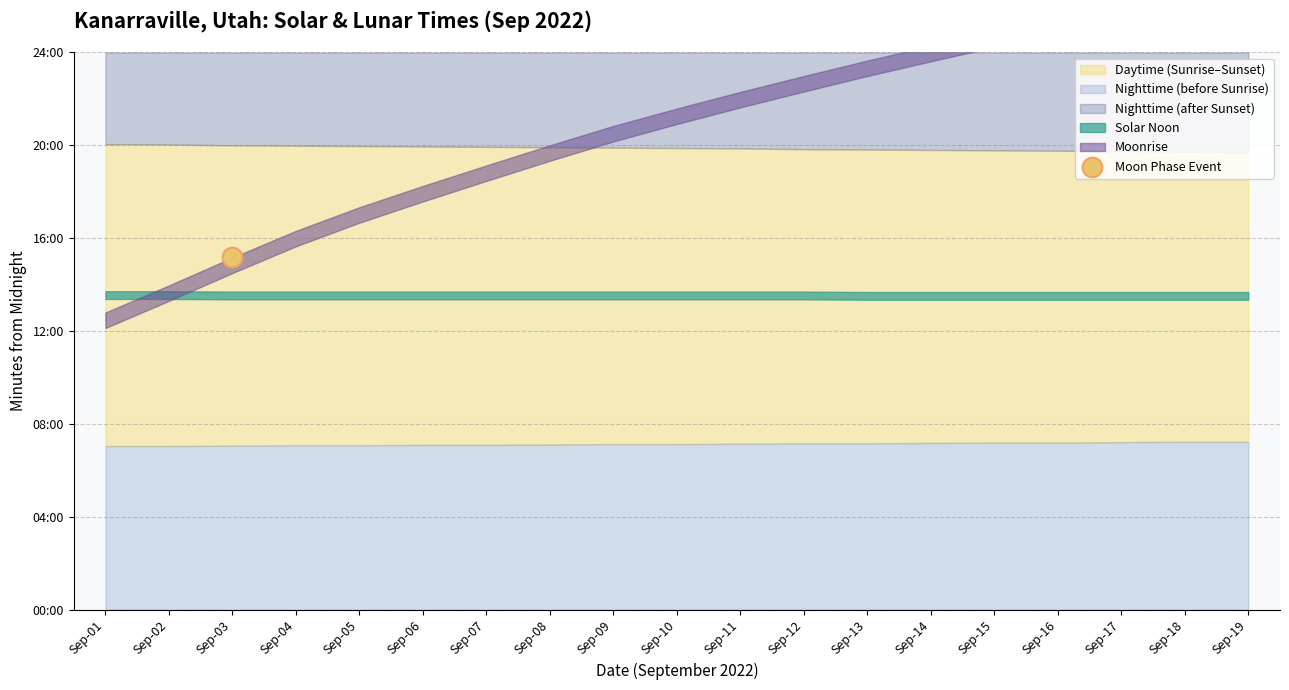

Between 16 and 11, which is larger?

16